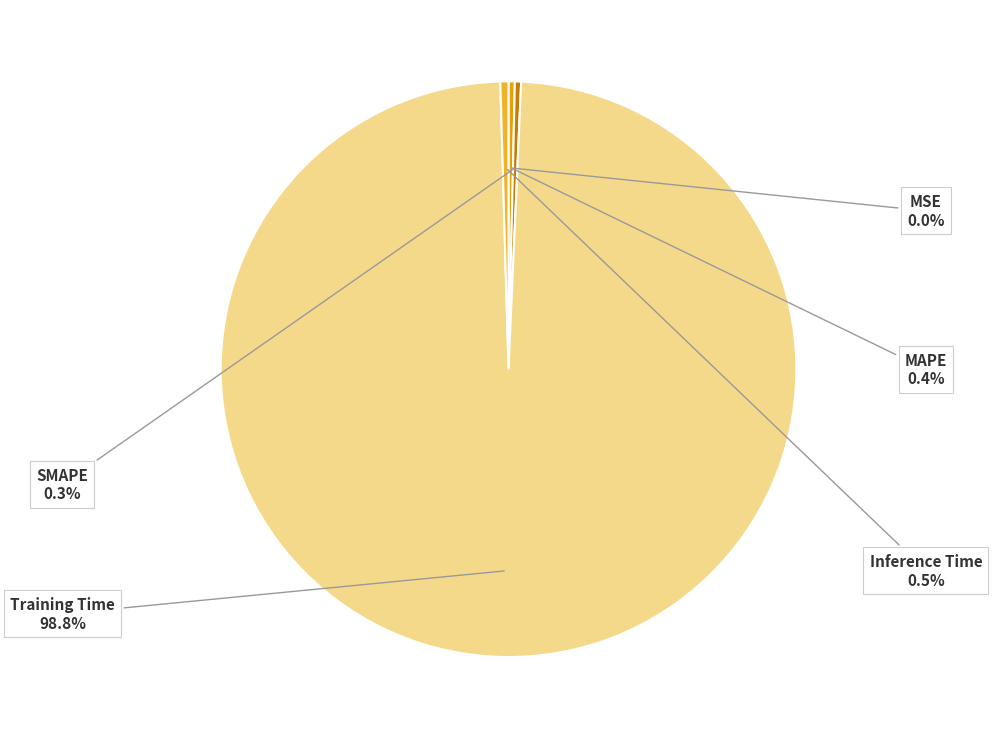

To the nearest percent, what portion does Training Time represent?

99%